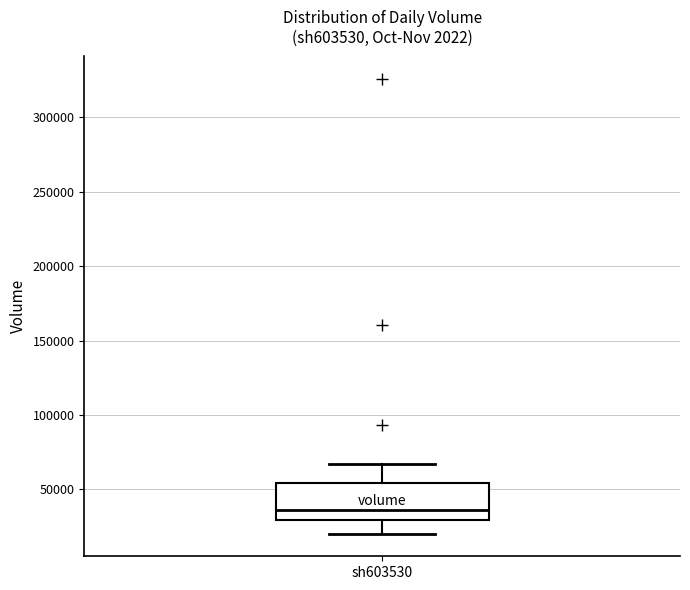

Read this box plot against the y-axis: the position of the median line, the range covered by the box, and the ends of both whiskers. The values are not printed on the chart, so give them approximately, as read against the axis.

median 35000, box 30000 to 55000, whiskers 20000 to 65000